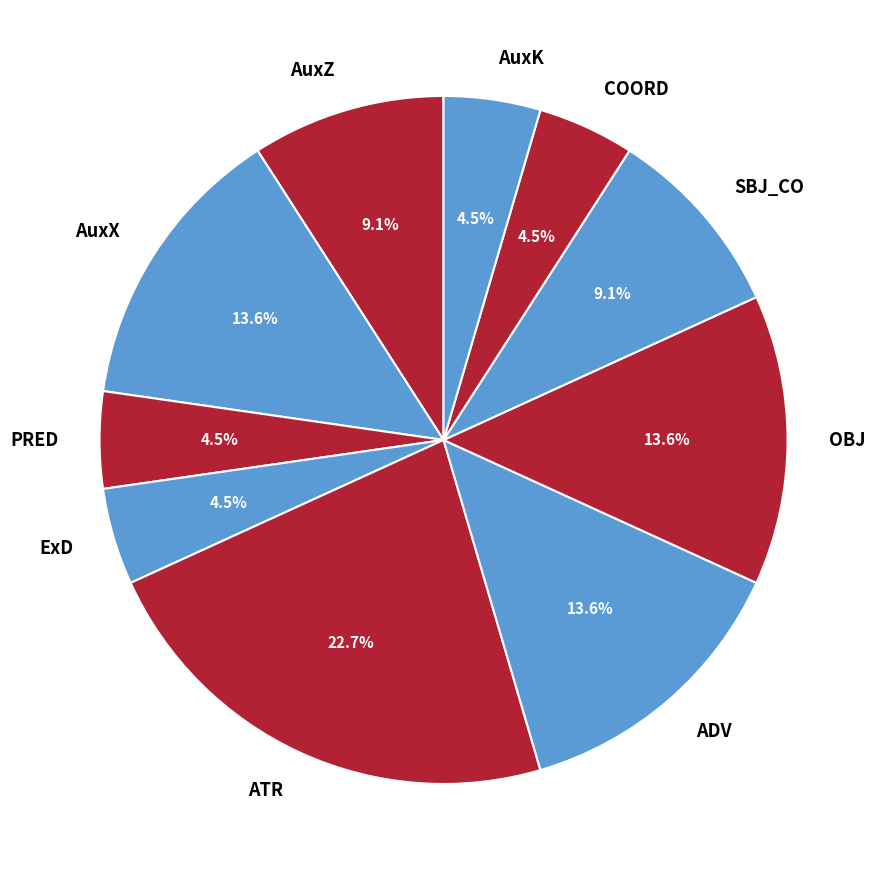

Is the sum of COORD and PRED greater than half?

No